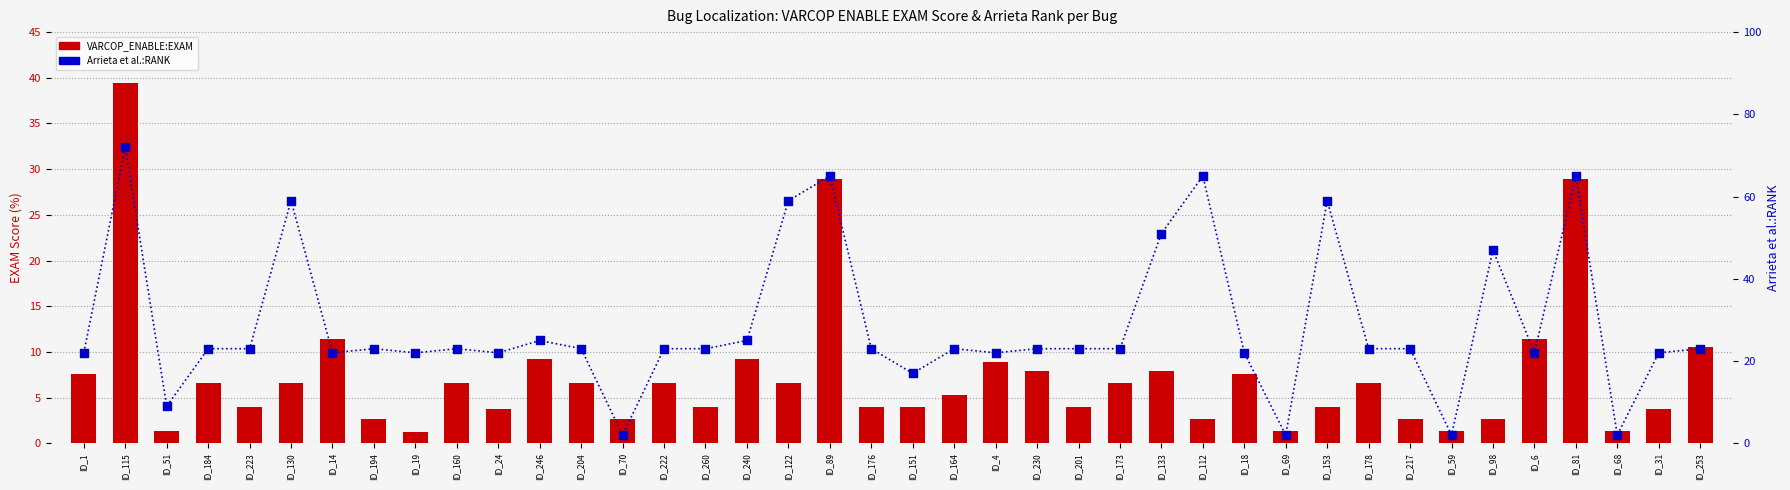

Which series has the largest total across all categories?

Arrieta et al.:RANK